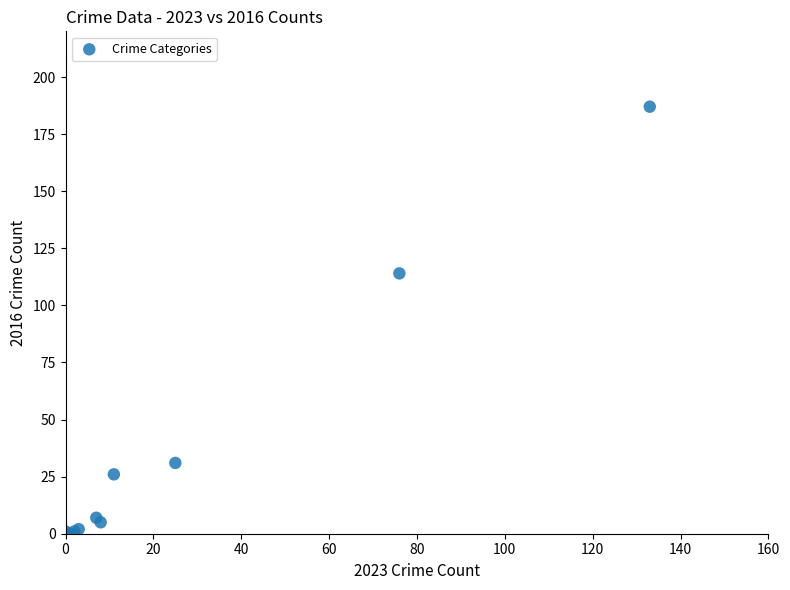

What Y value in the scatter plot is closest to 93?

114